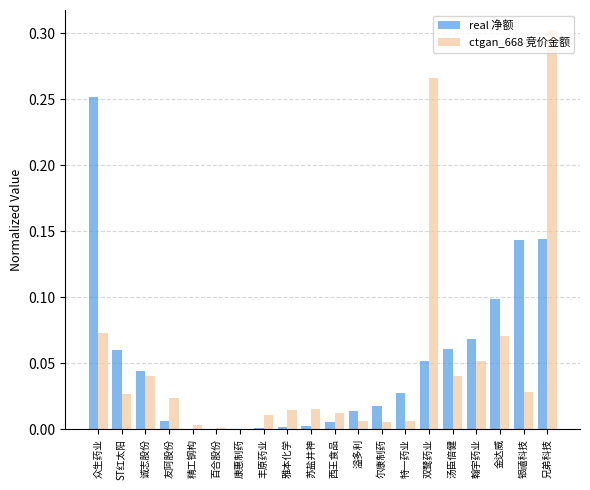

What is the sum of all real 净额 values?

1.0